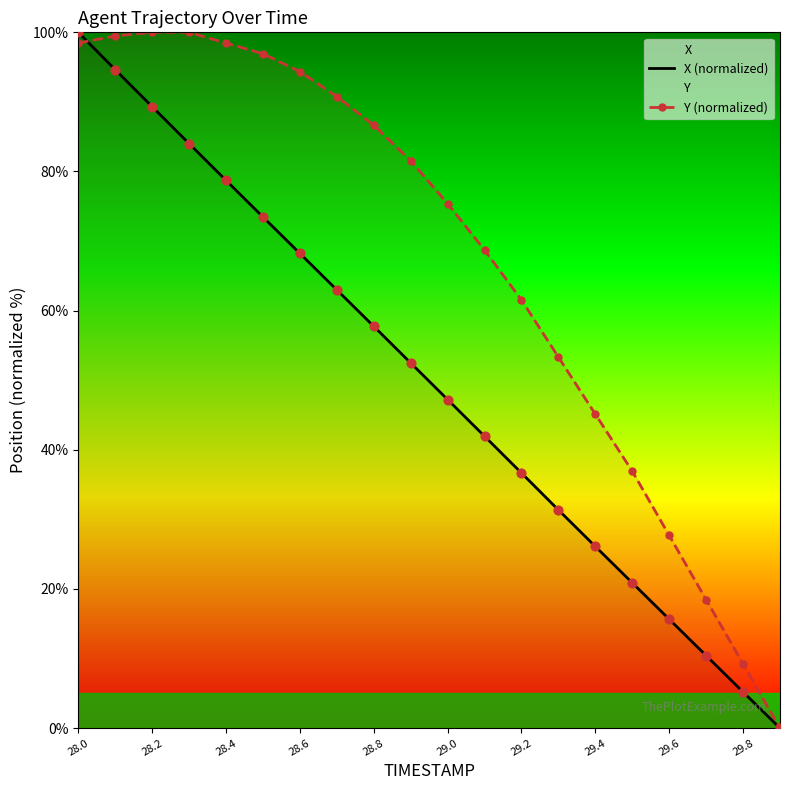

Which series contains the highest Y value?

X (normalized)